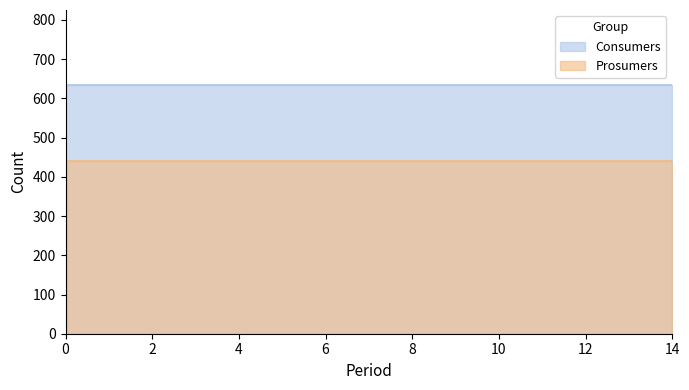

What is the difference between the highest and lowest values at 6?

195